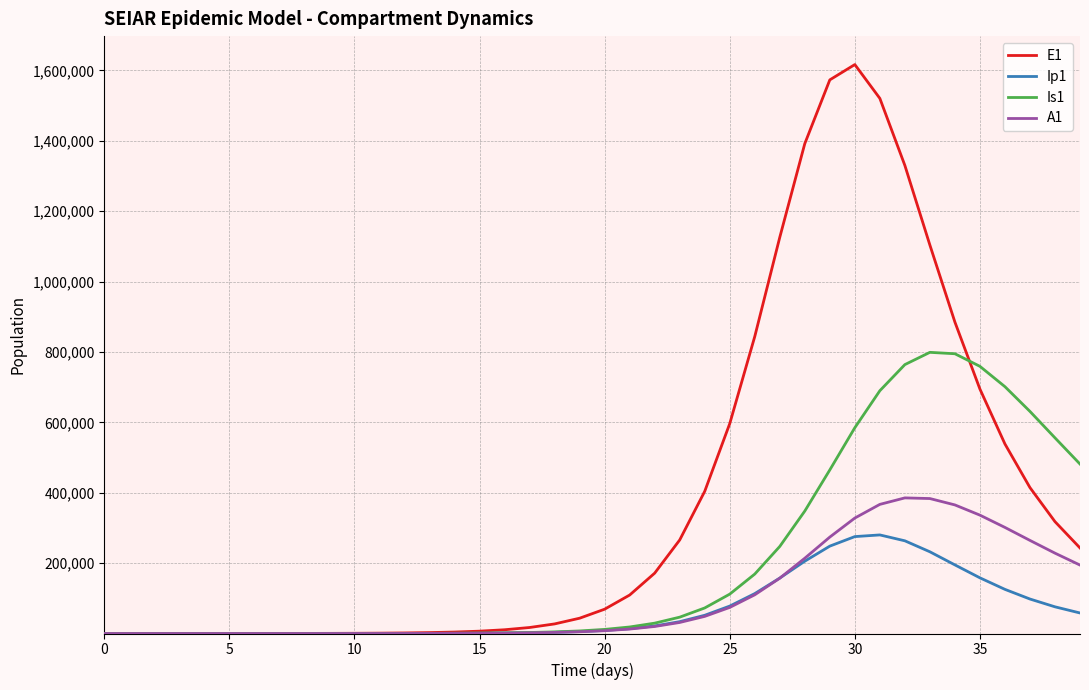

In Is1, how many points are higher than both neighbors (excluding endpoints)?

1